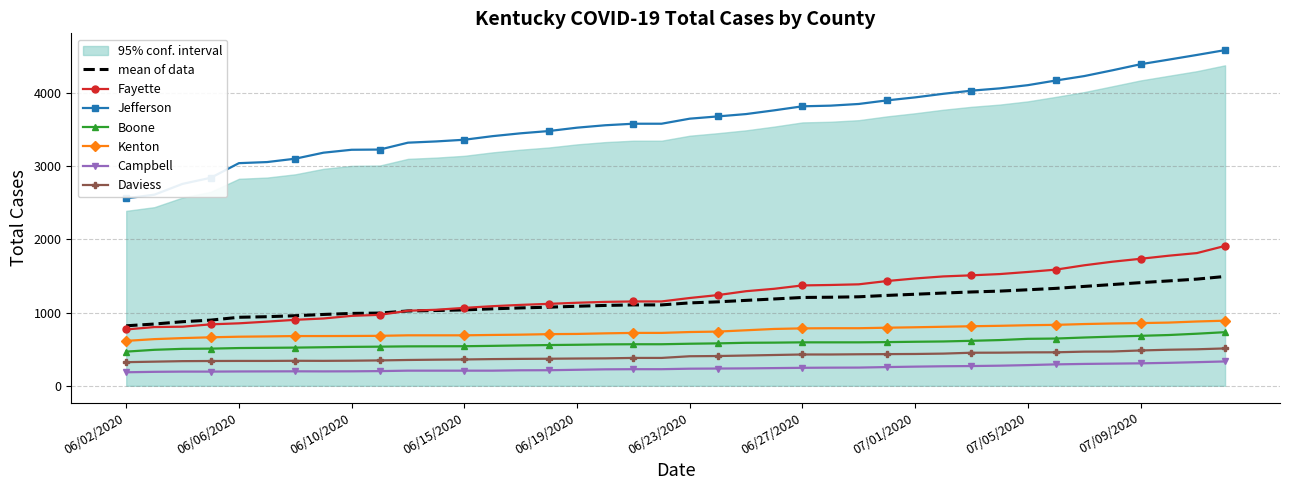

Is it true that Total Cases Kenton equals 852 at 07/08/2020?

True